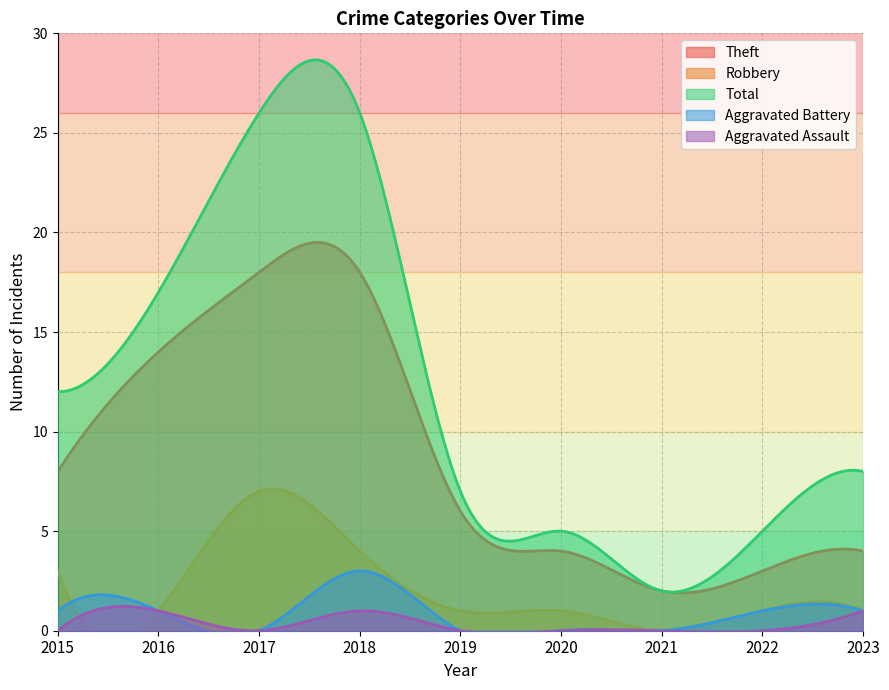

At which category does Robbery reach its first local valley?

2016